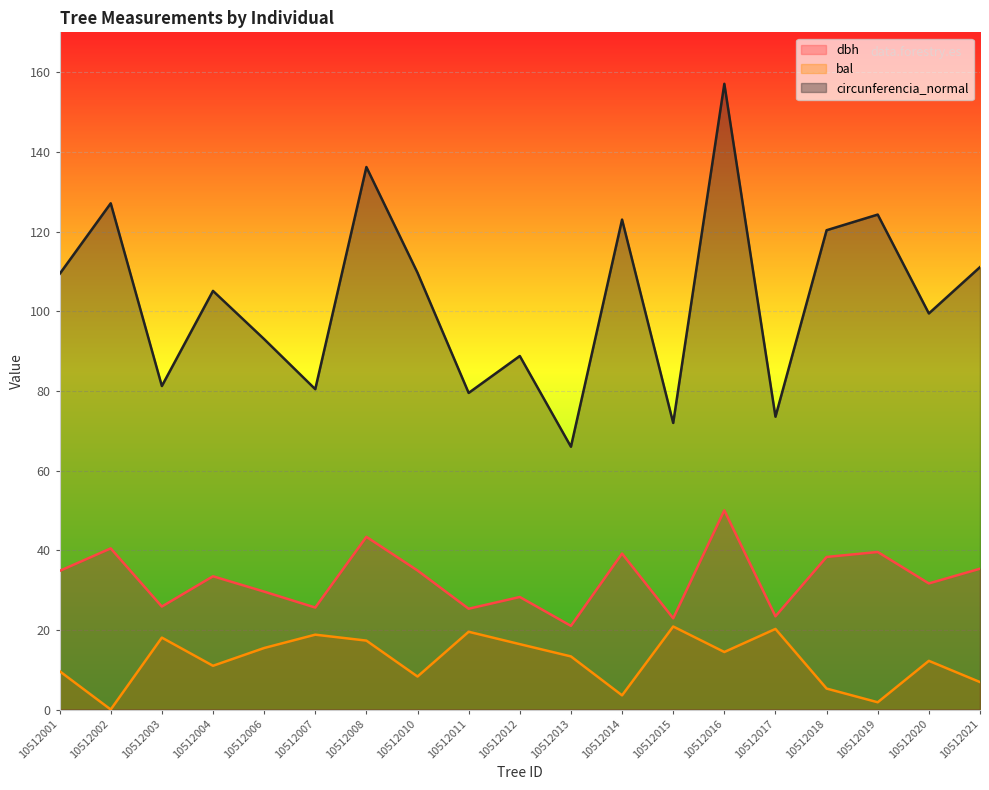

Where is the first local minimum for dbh?

10512003